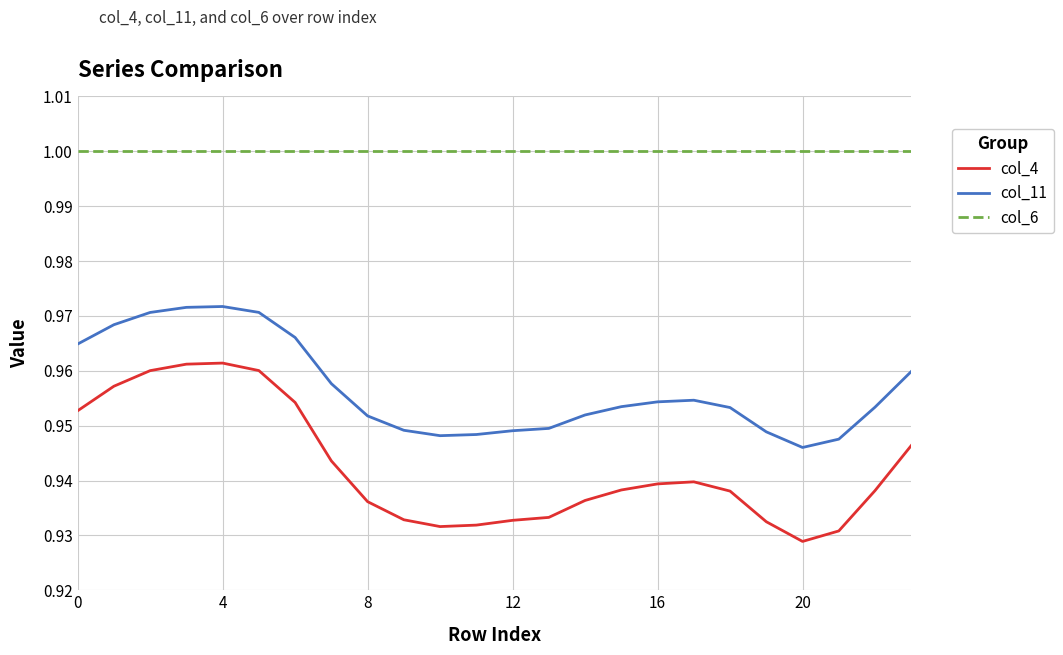

True or false: col_11 and col_4 cross at least once.

False